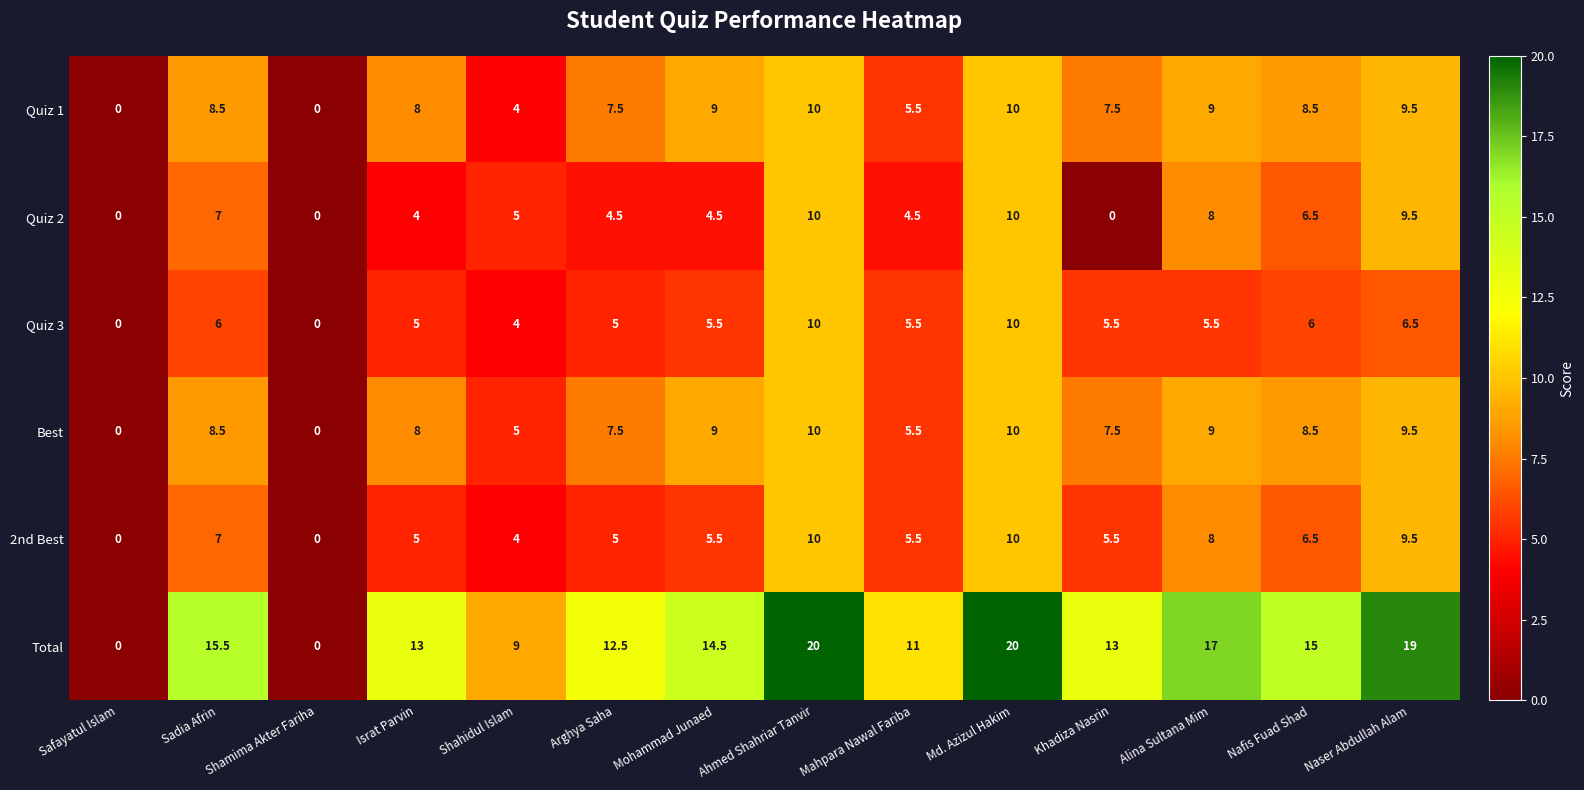

Which series has the widest spread of values?

Total